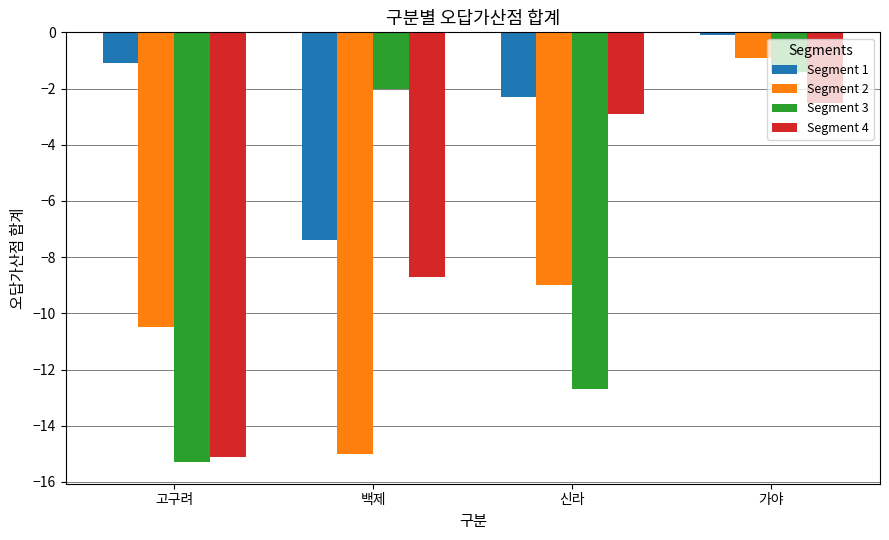

Reading right to left, list all the values displayed in this chart.

Segment 1: 가야=-0.1	신라=-2.3	백제=-7.4	고구려=-1.1
Segment 2: 가야=-0.9	신라=-9.0	백제=-15.0	고구려=-10.5
Segment 3: 가야=-1.4	신라=-12.7	백제=-2.0	고구려=-15.3
Segment 4: 가야=-2.5	신라=-2.9	백제=-8.7	고구려=-15.1